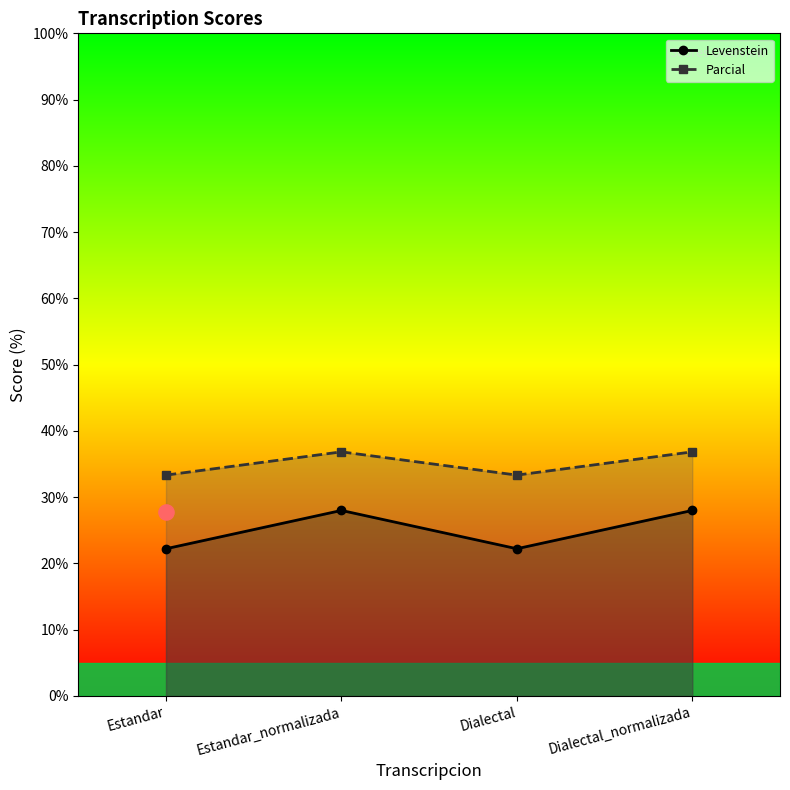

What are all the series names shown in the legend?

Levenstein, Parcial